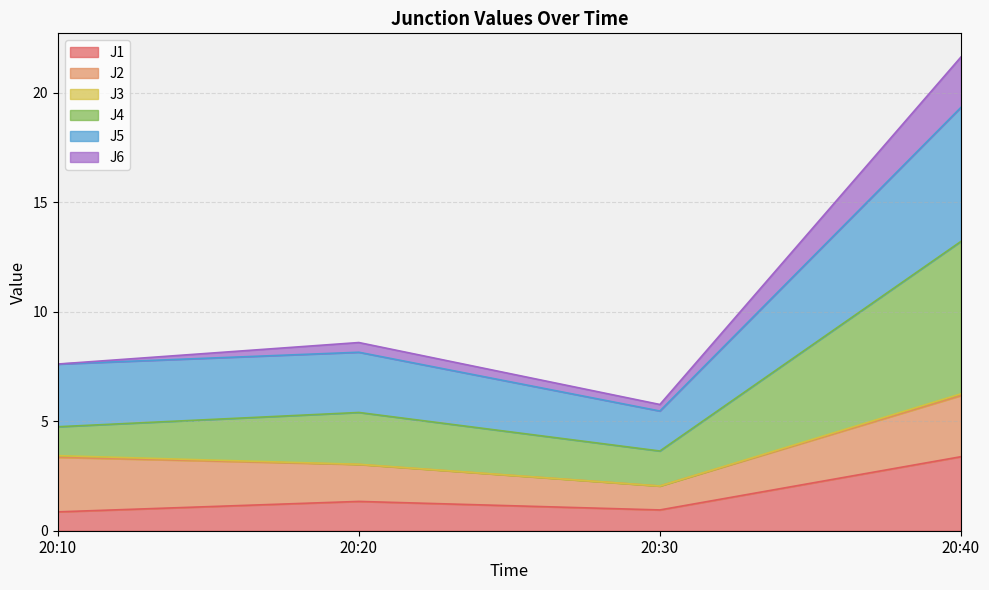

Rank the categories by J5 value from lowest to highest.

20:30, 20:20, 20:10, 20:40